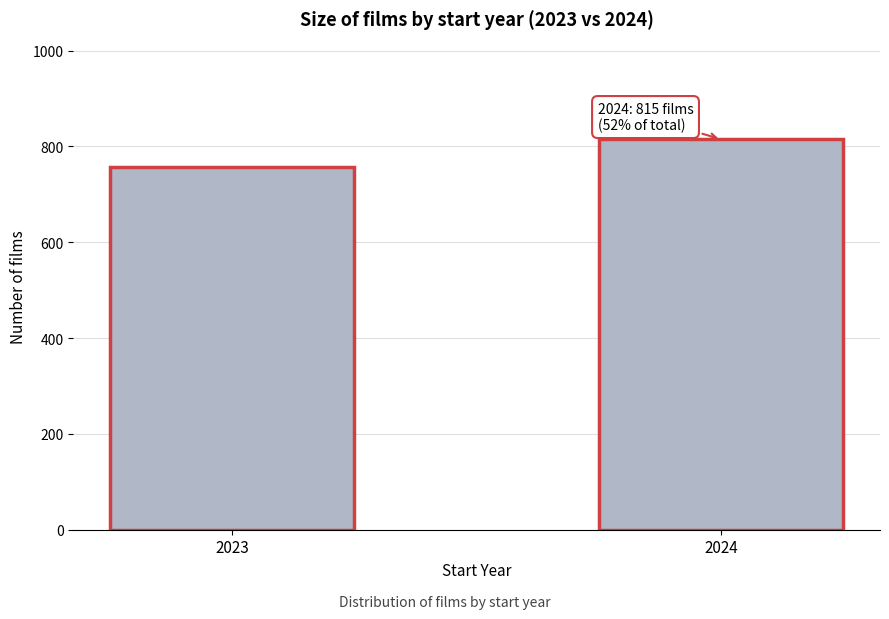

Reading left to right, transcribe all the data shown in this chart.

2023=757	2024=815